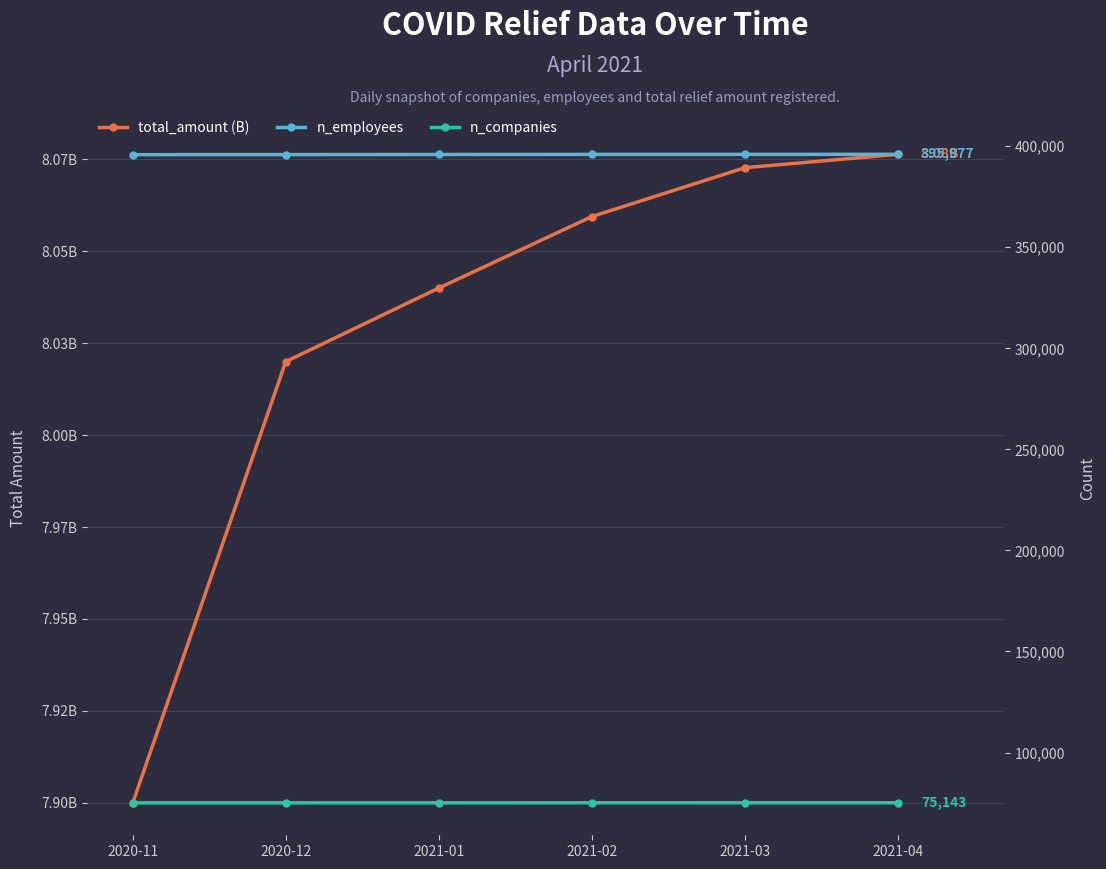

Where is n_companies nearest to the value 75121?

2021-01